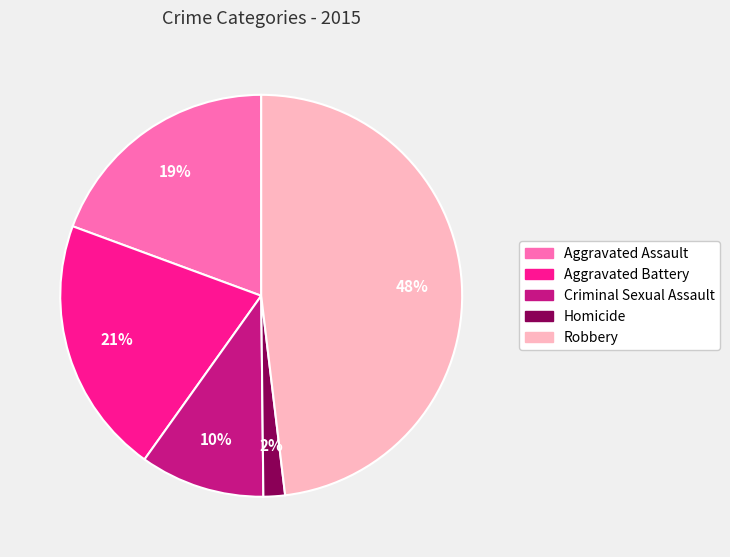

Combined, do Aggravated Battery and Aggravated Assault account for over 50%?

No